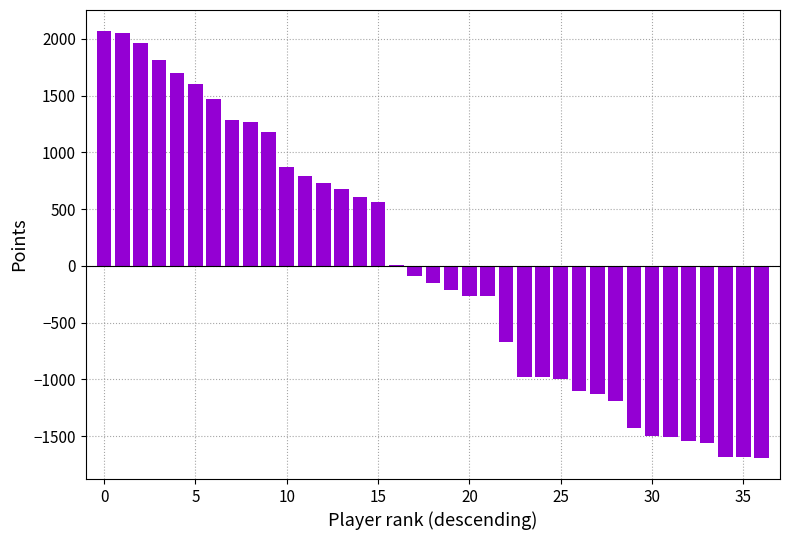

How many categories are shown in the chart?

37